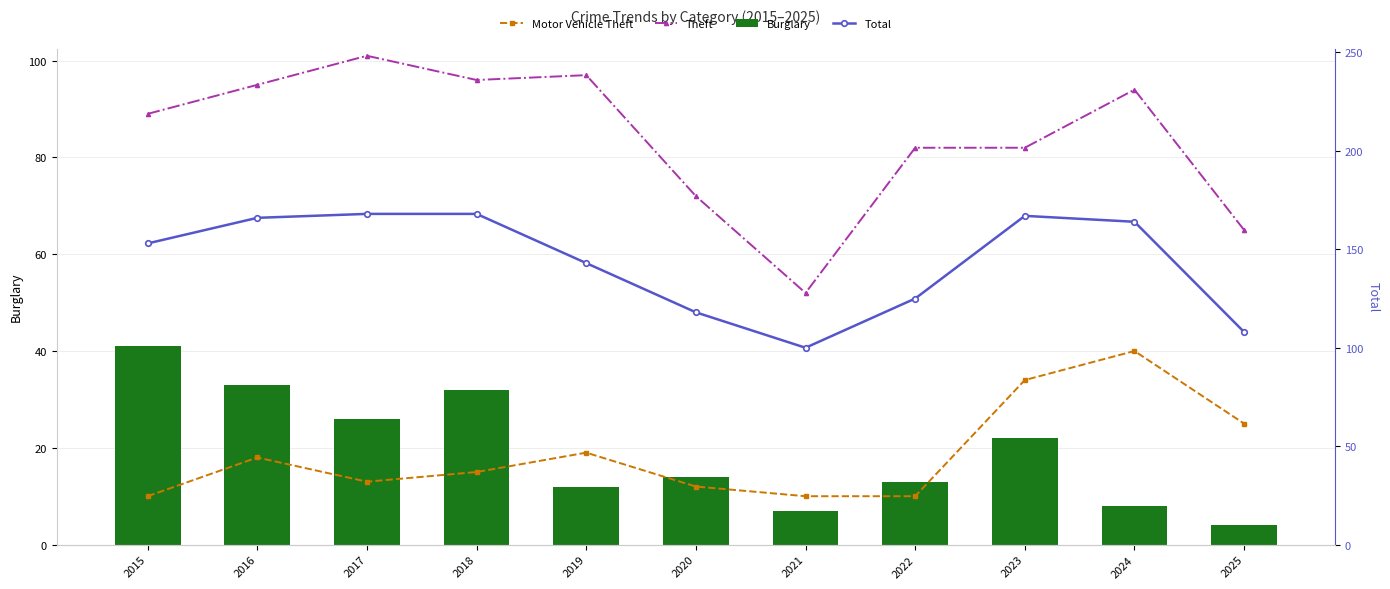

Reading left to right, transcribe all the data shown in this chart.

Motor Vehicle Theft: 10	18	13	15	19	12	10	10	34	40	25
Theft: 89	95	101	96	97	72	52	82	82	94	65
Burglary: 41	33	26	32	12	14	7	13	22	8	4
Total: 153	166	168	168	143	118	100	125	167	164	108